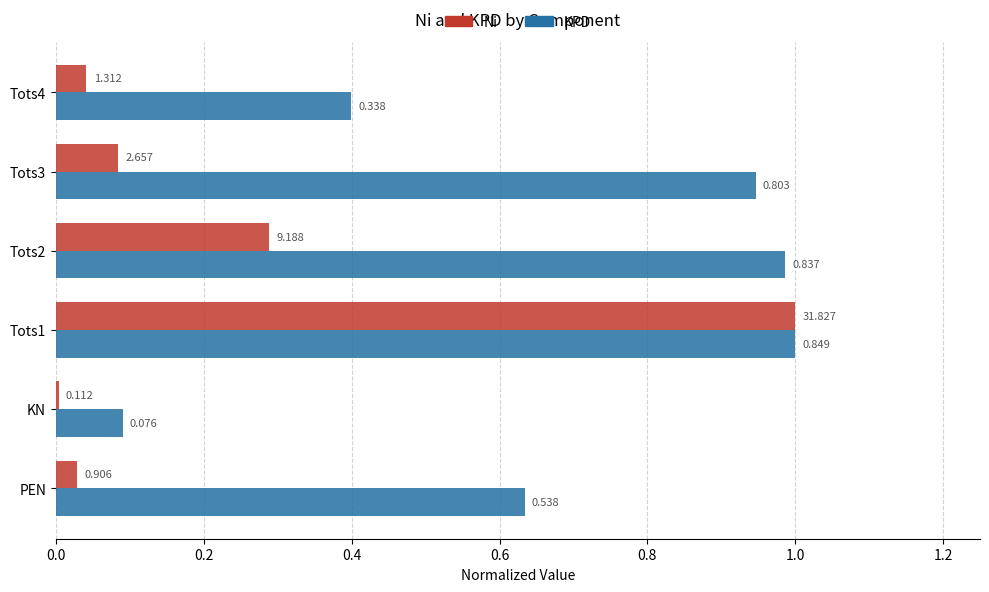

What are all the series names shown in the legend?

Ni, KPD